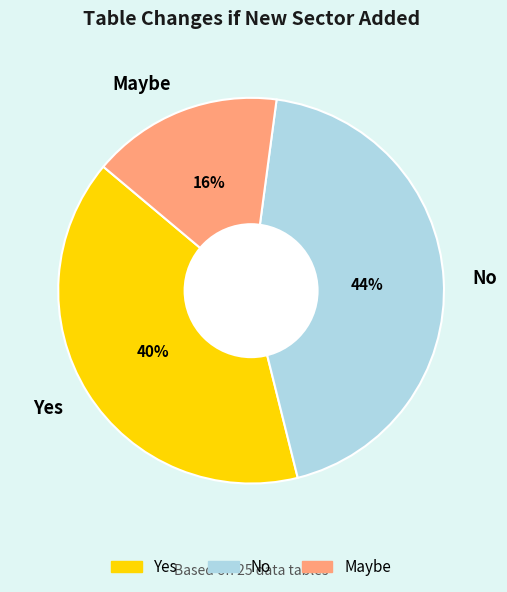

True or false: No accounts for 58% of the total.

False